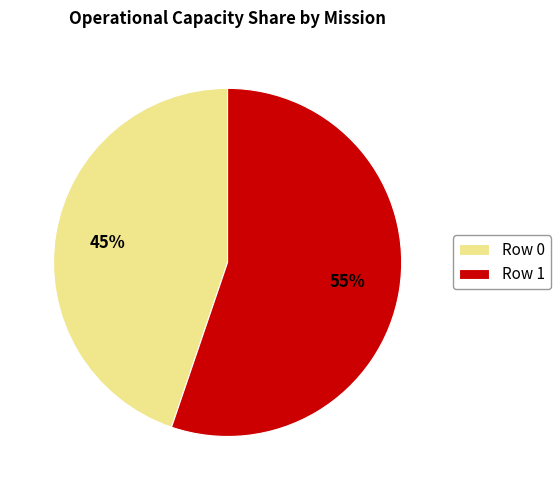

Which category has the biggest portion of the pie?

Row 1